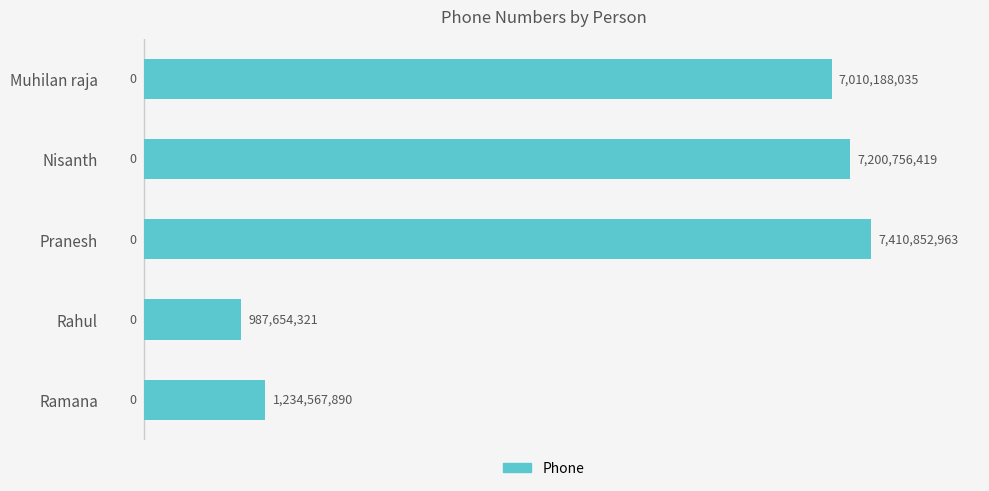

At which label is the value closest to 4199253642?

Muhilan raja